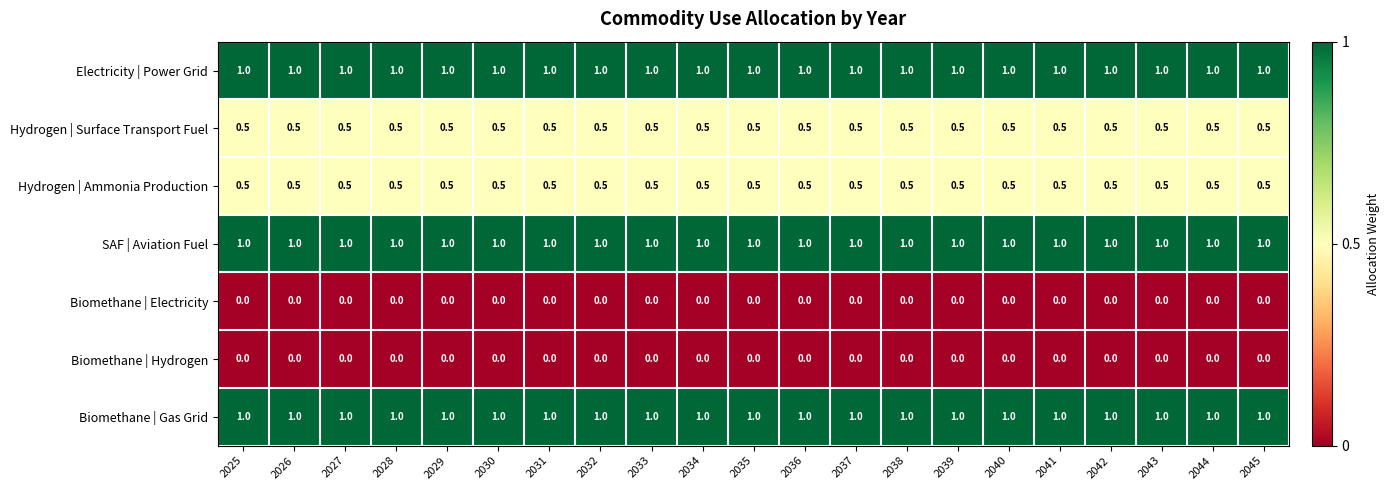

What is the spread (max minus min) of values at 2043?

1.0